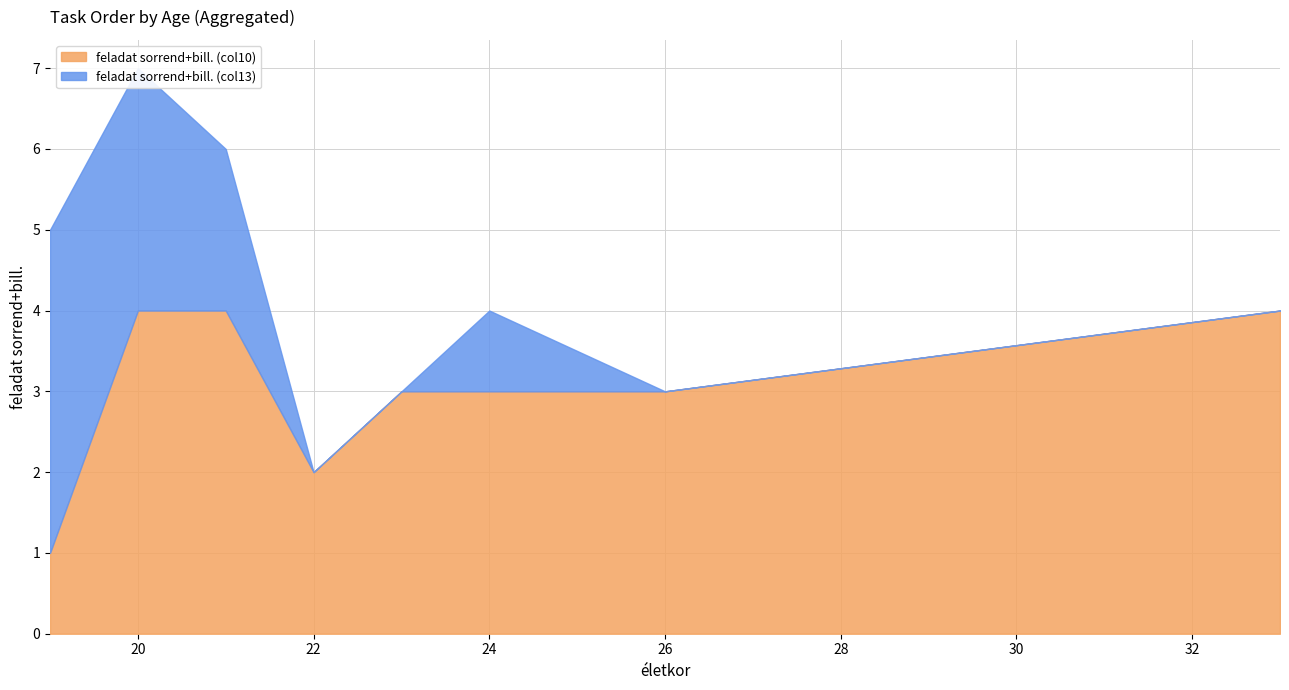

Which series has the largest total across all categories?

feladat sorrend+bill. (col10)